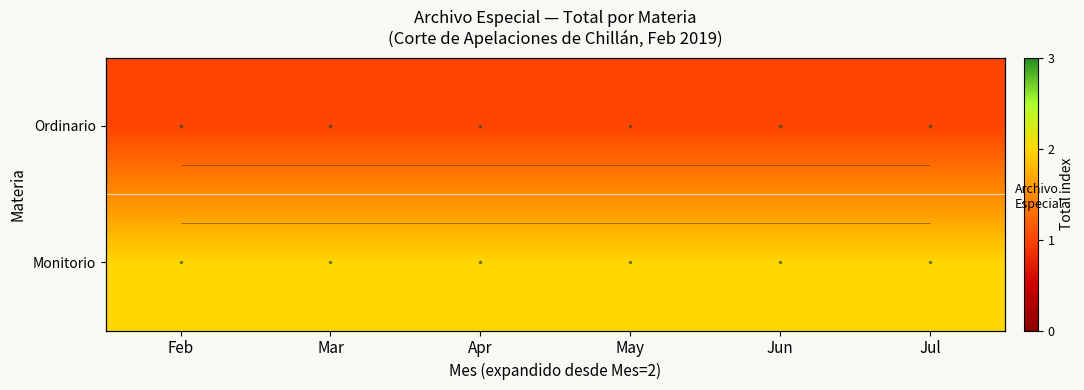

Is it true that Monitorio equals 1 at May?

False